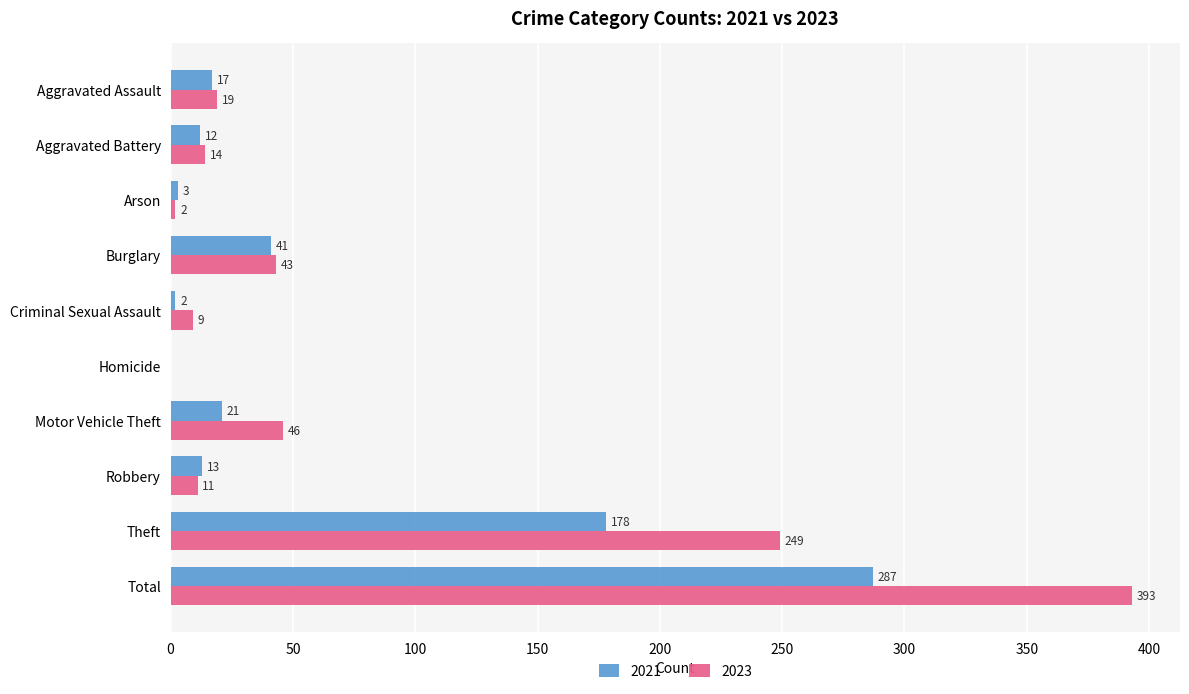

Is it true that 2021 equals 13 at Robbery?

True